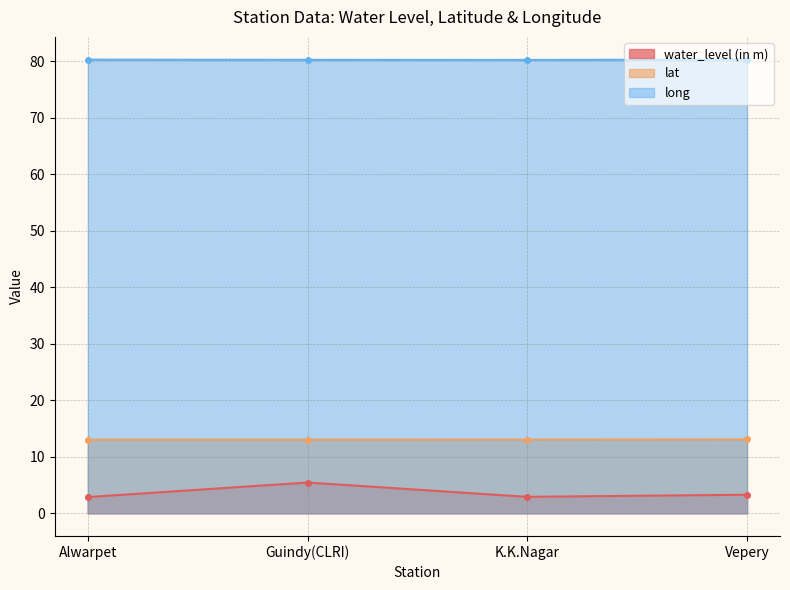

What value does the water_level (in m) series have at Alwarpet?

2.9